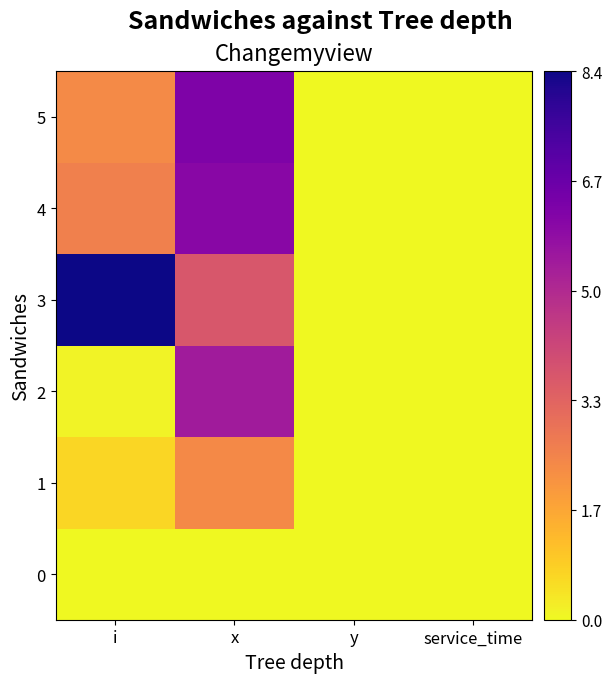

At which category is the sum across all series the highest?

x